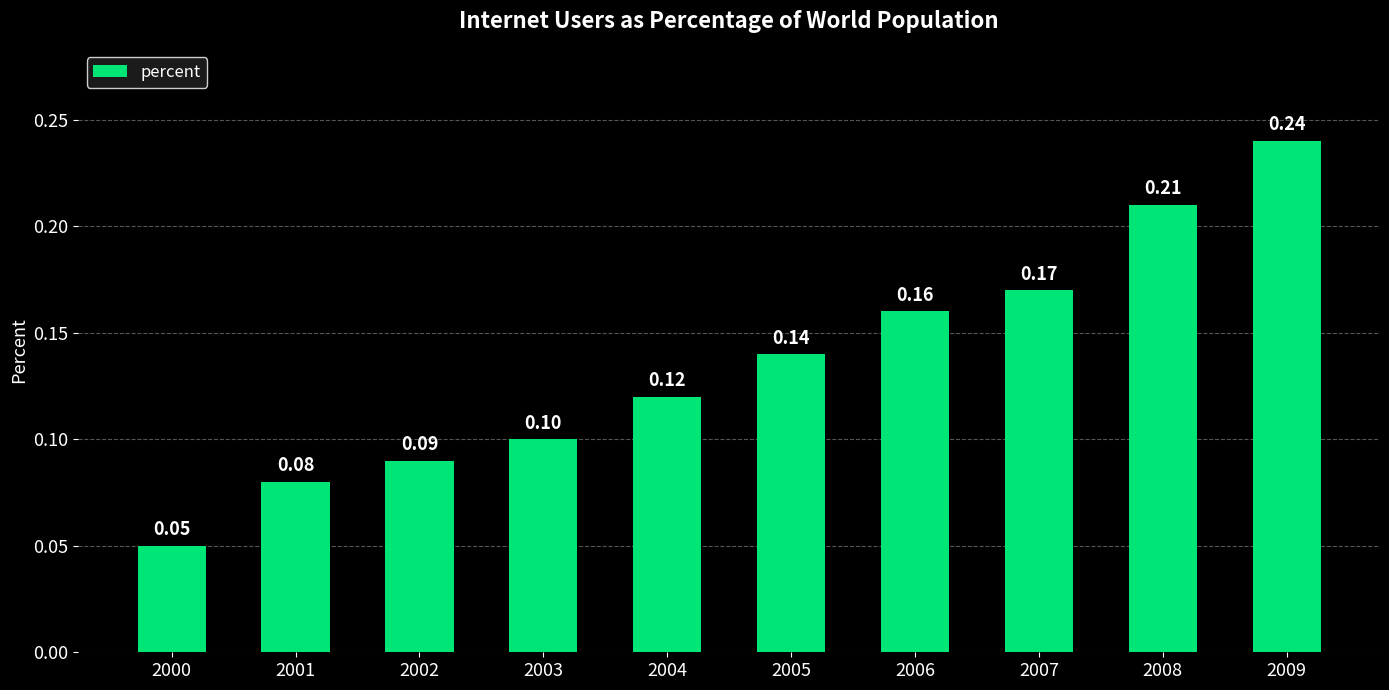

Does the chart contain stacked bars?

No